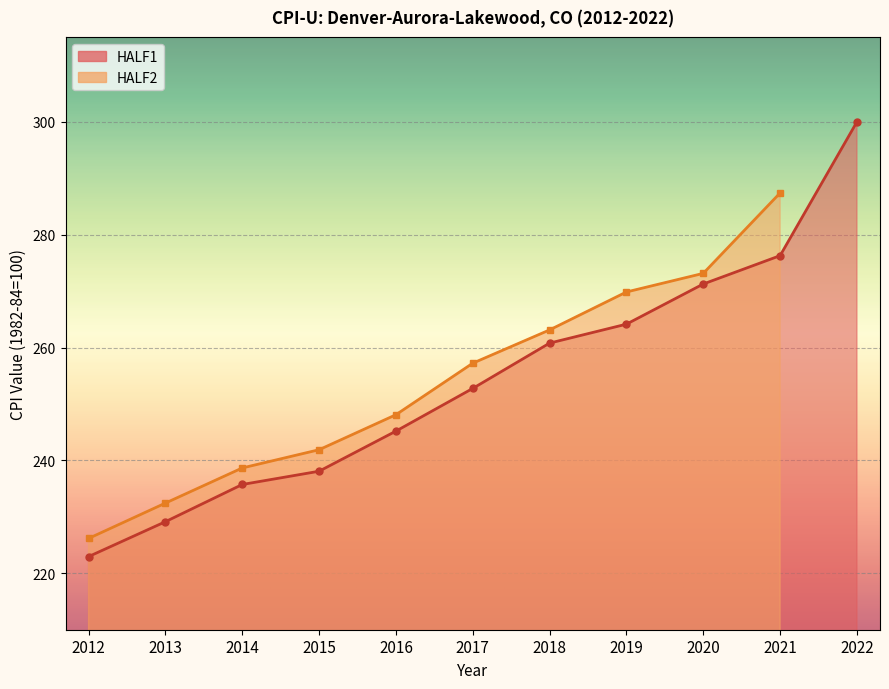

What is the difference between the values at 2022 and 2014?

64.3